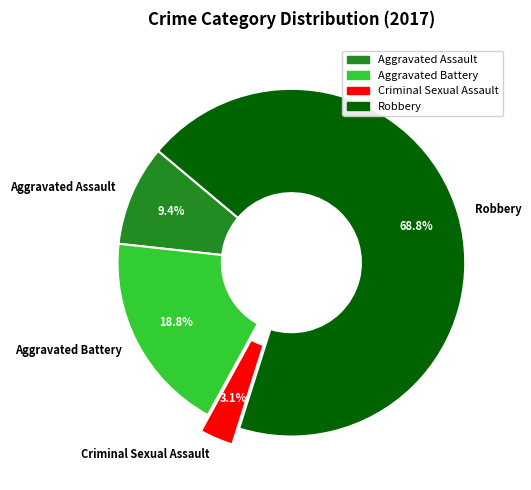

To the nearest percent, what percentage of the pie is Robbery?

69%